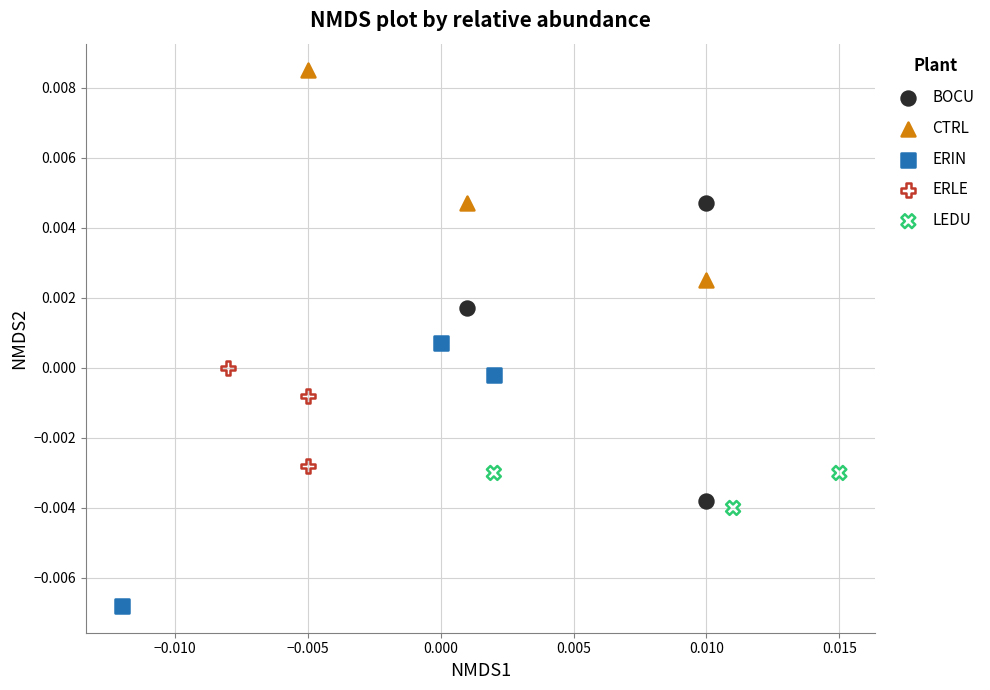

Which series has the widest spread of Y values?

BOCU